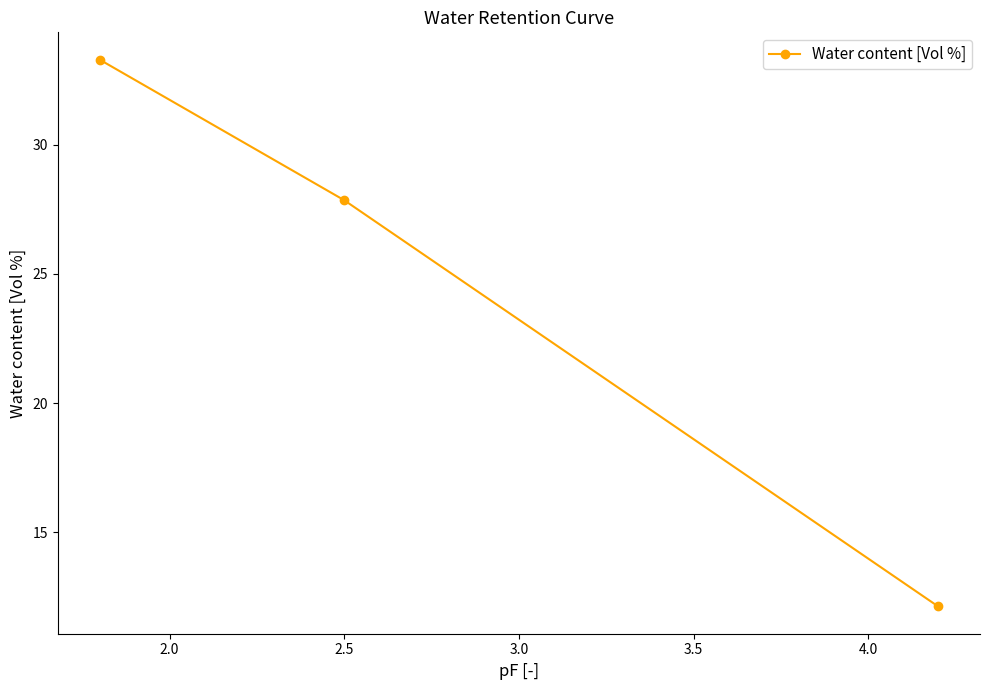

What is the average value?

24.4